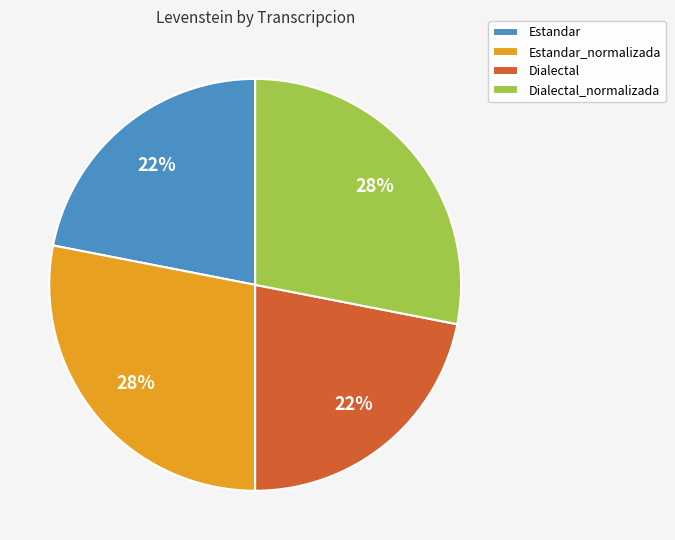

Which has a higher value, Dialectal or Estandar_normalizada?

Estandar_normalizada